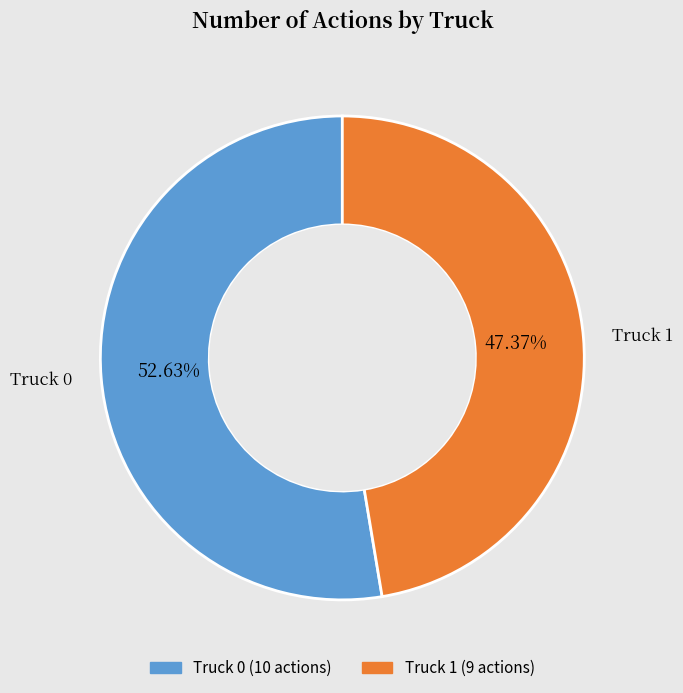

Is Truck 0 the majority of the pie?

Yes